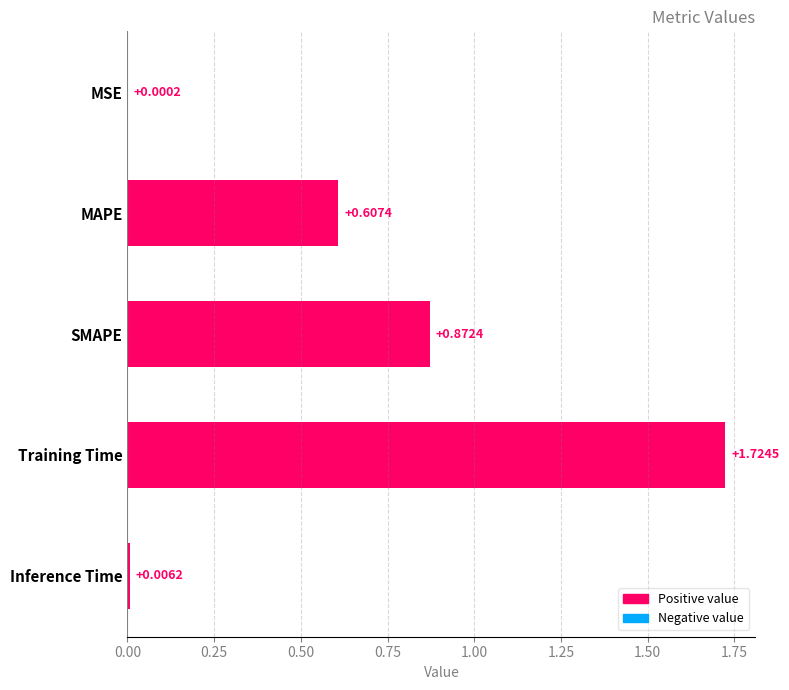

What is the sum of the values at MAPE and SMAPE?

1.5